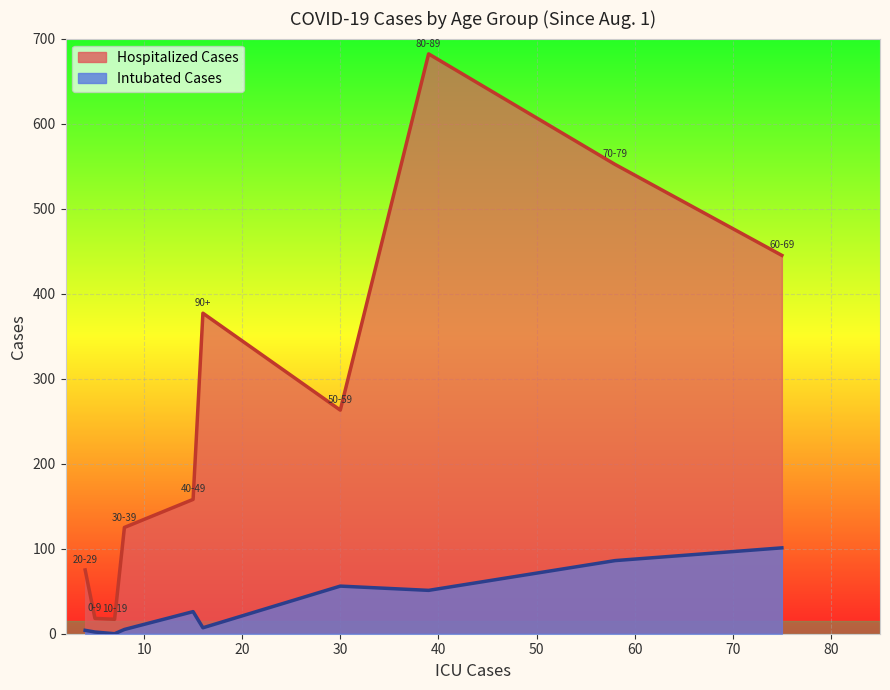

Is it true that Intubated Cases line equals 42 at 90?

False